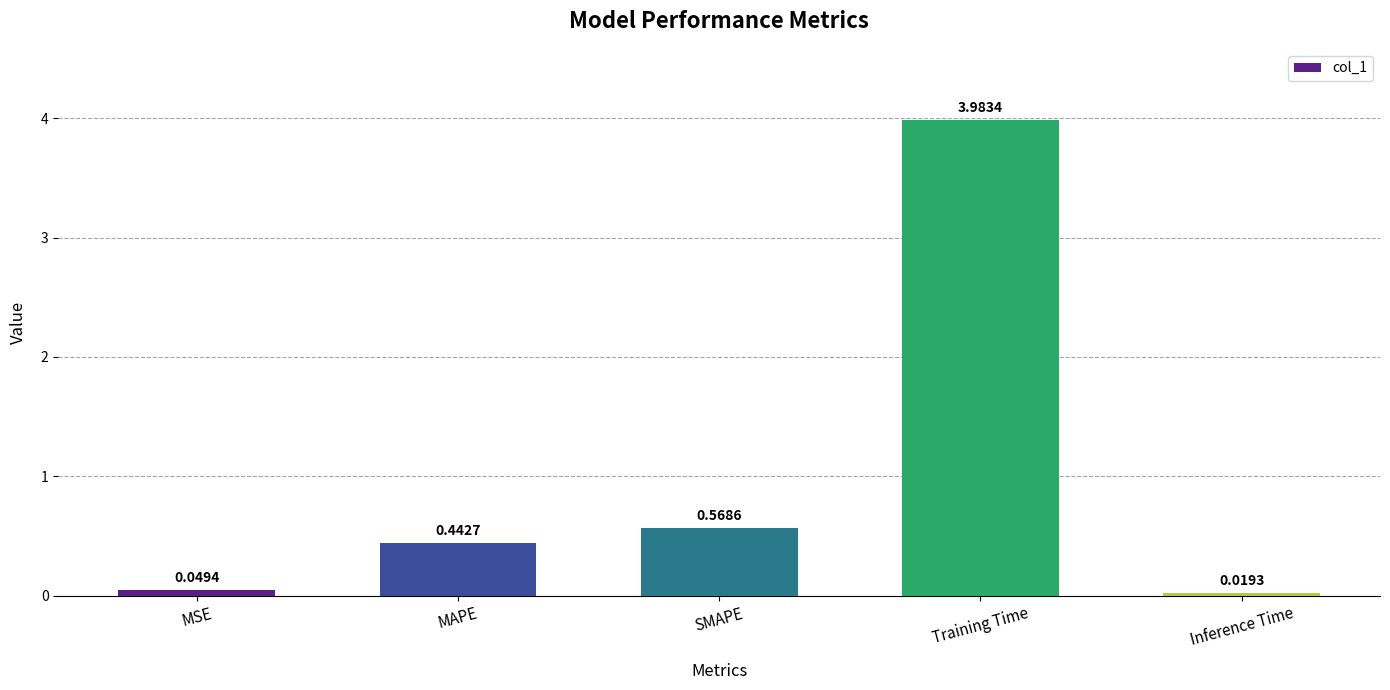

What is the label of the 3rd bar from the left?

SMAPE